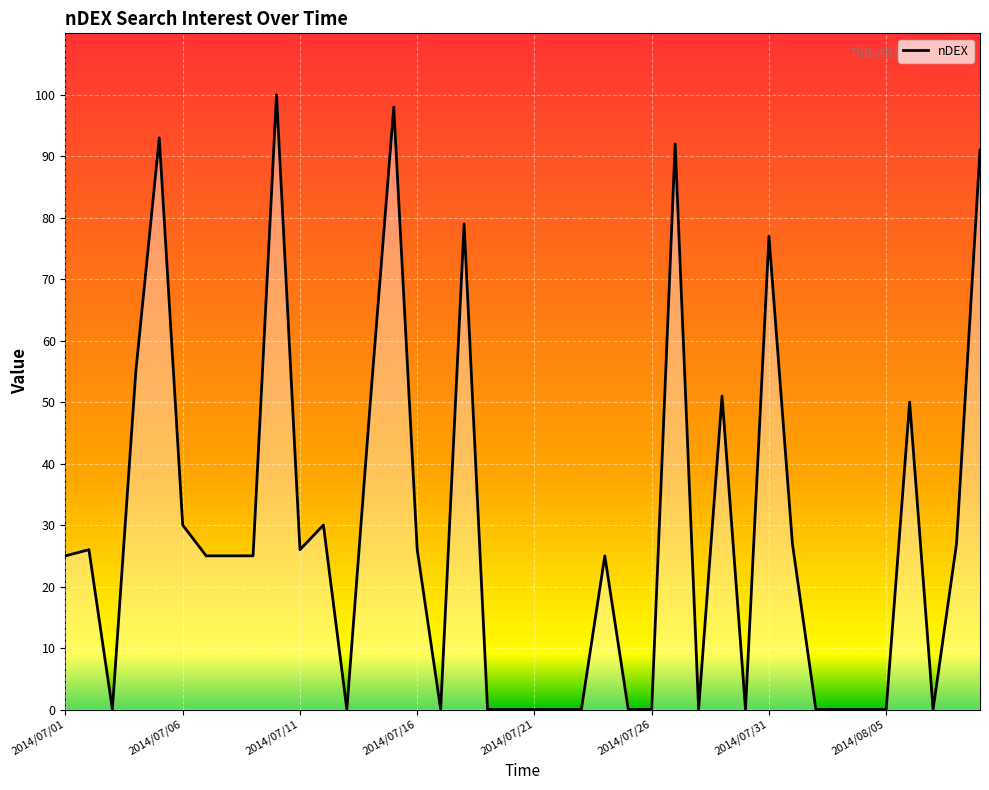

How many lines are shown in the chart?

1